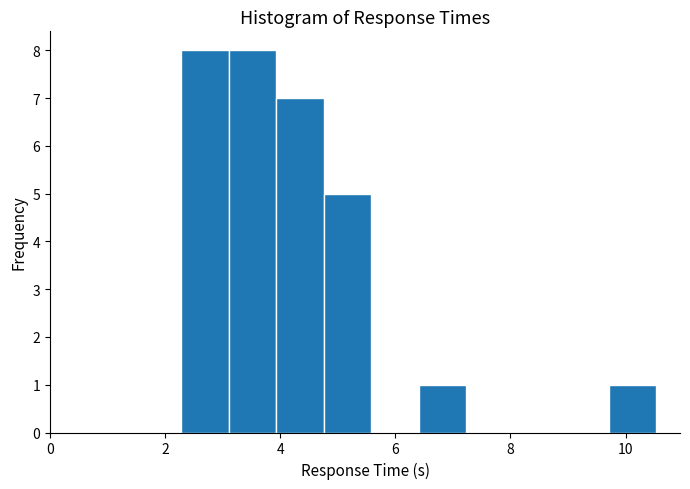

What is the height of the bar covering 6.4 to 7.2 on the x-axis? Neither the bar edges nor the heights are printed on the chart, so give them approximately, as read against the axes.

1